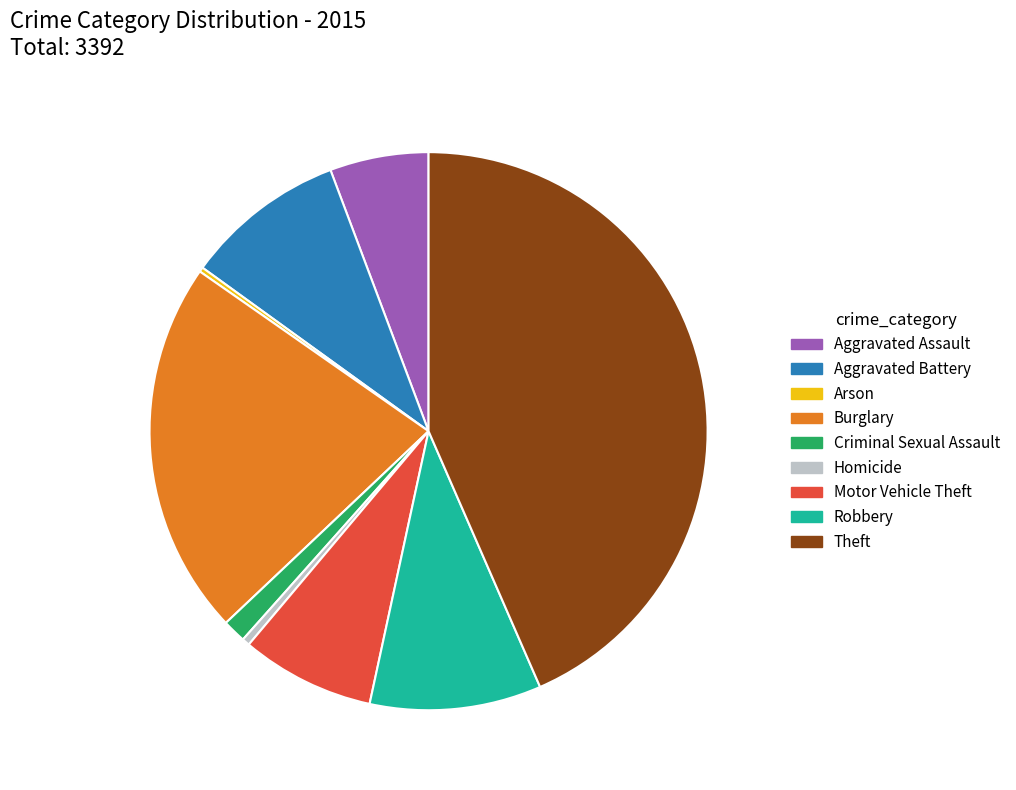

Is it true that Burglary is 22% of the pie?

True